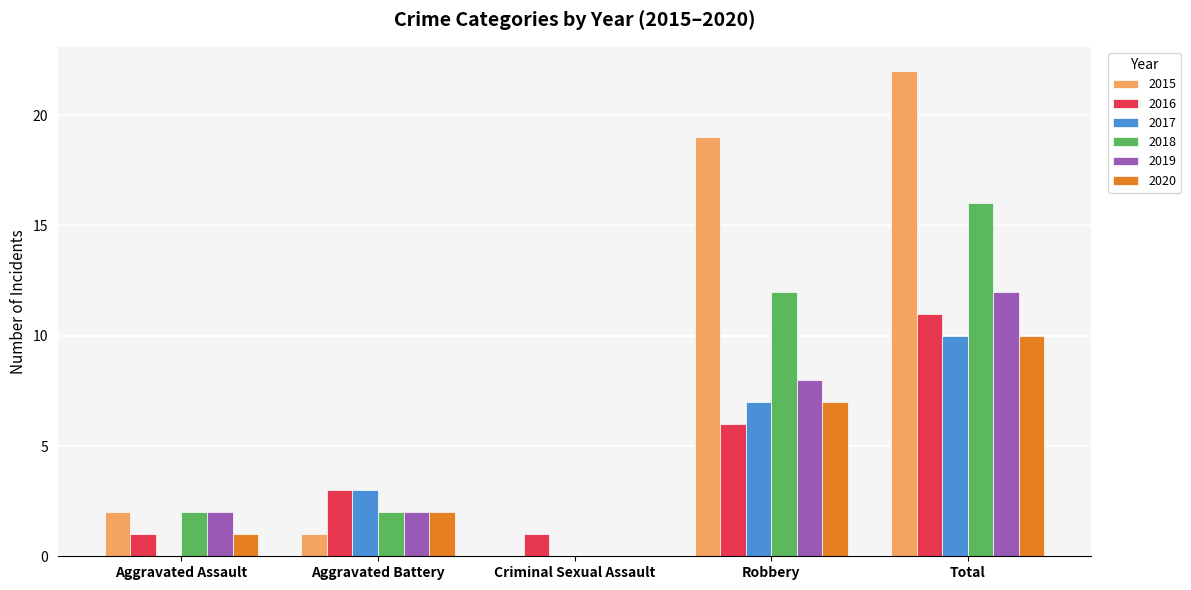

What is the maximum value for 2019?

12